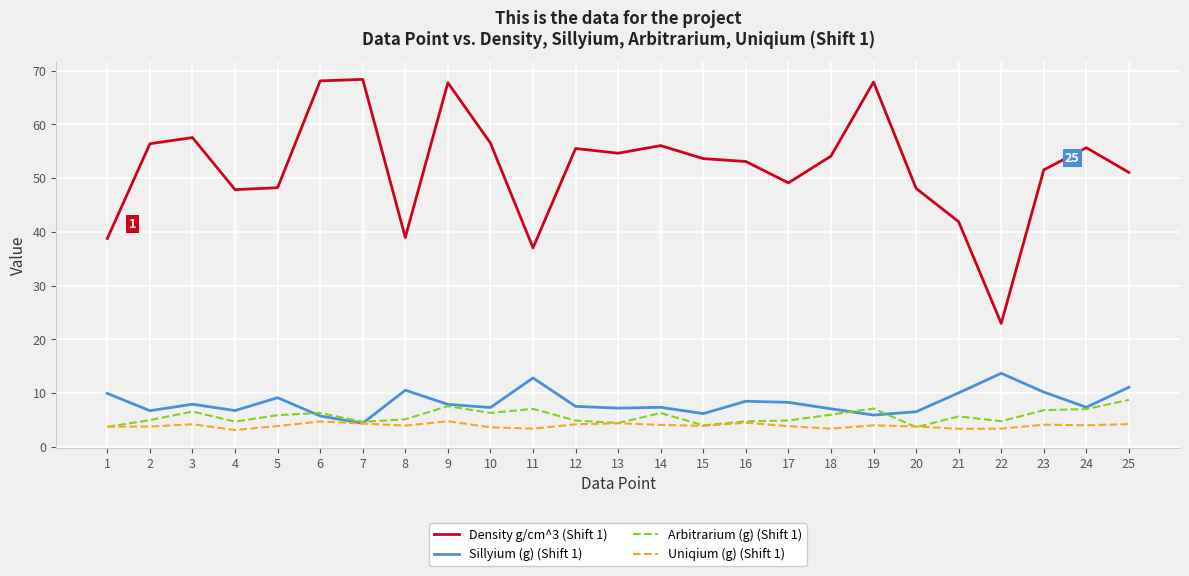

Is the value of Density g/cm^3 (Shift 1) at 10 greater than the value of Arbitrarium (g) (Shift 1) at 7?

Yes